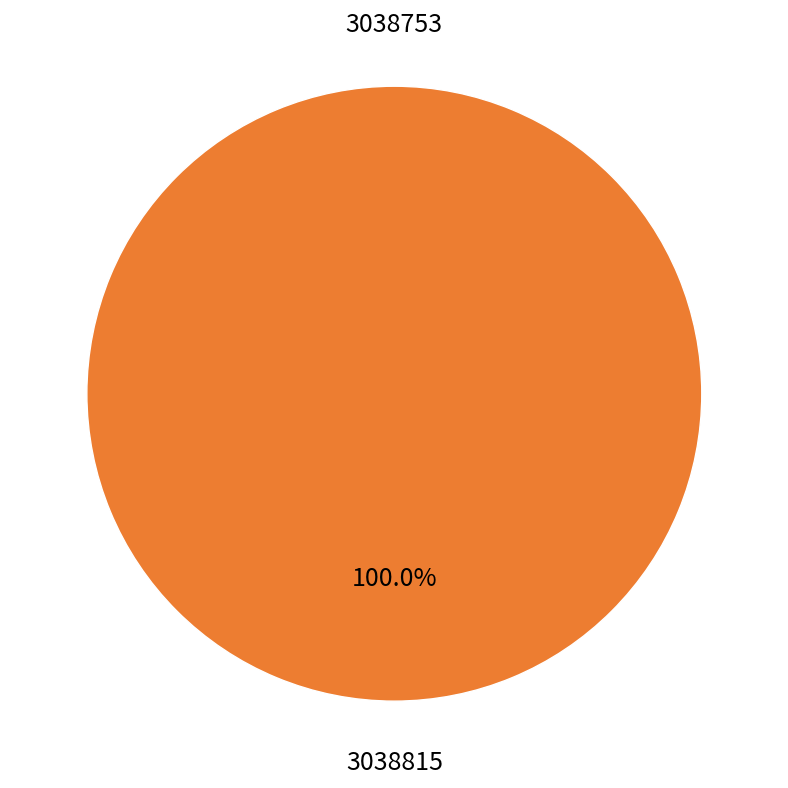

Is 3038753 the majority of the pie?

No